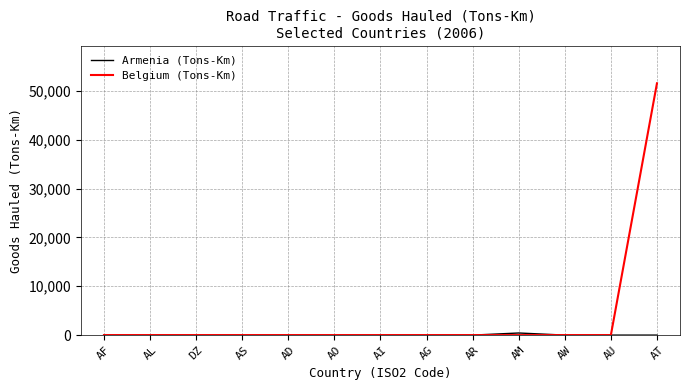

What is the greatest value displayed?

51572